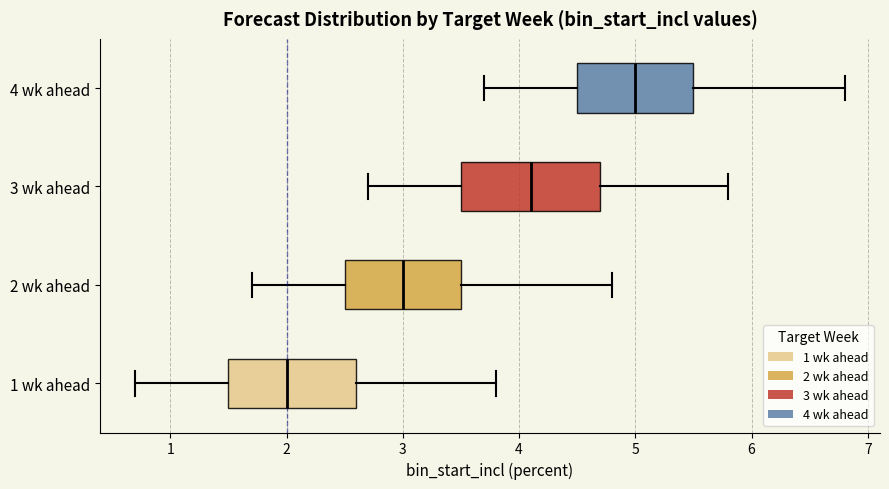

Which box is the widest, from its left edge to its right edge?

3 wk ahead